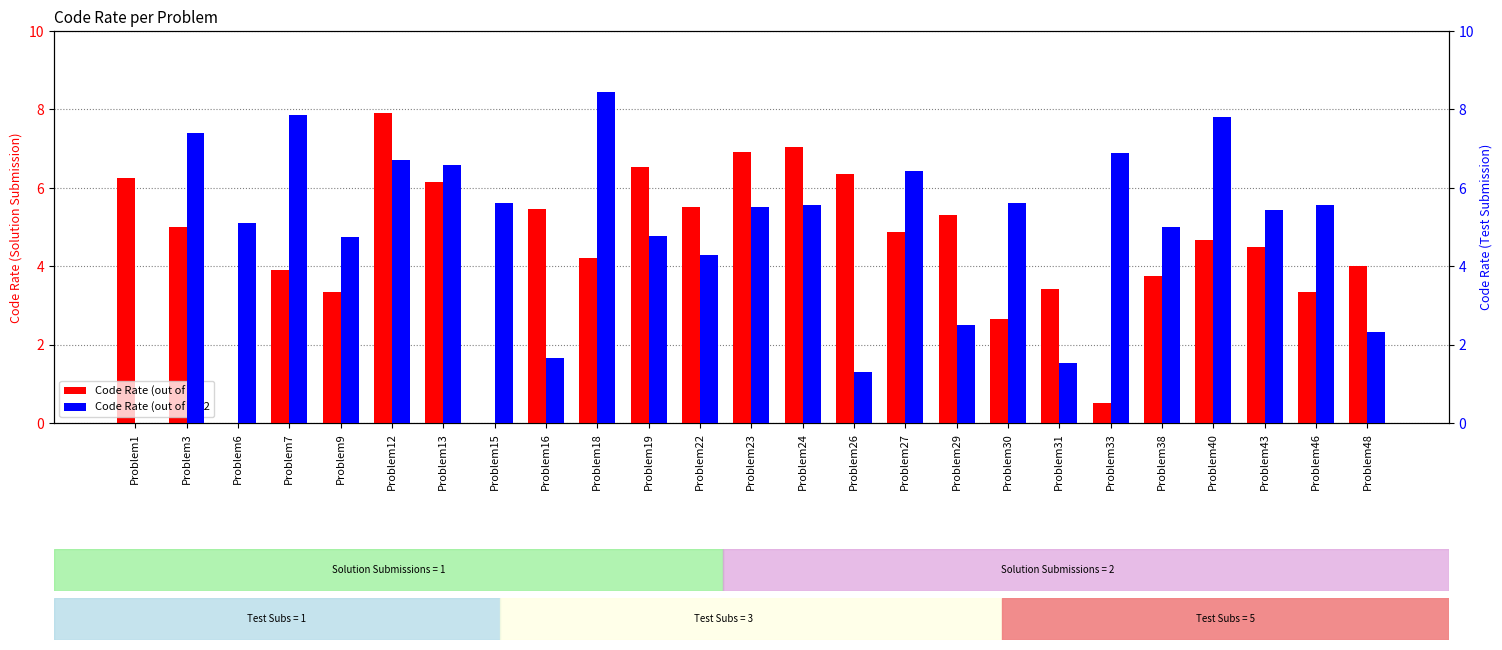

Which category has the lowest value across all series?

Problem6